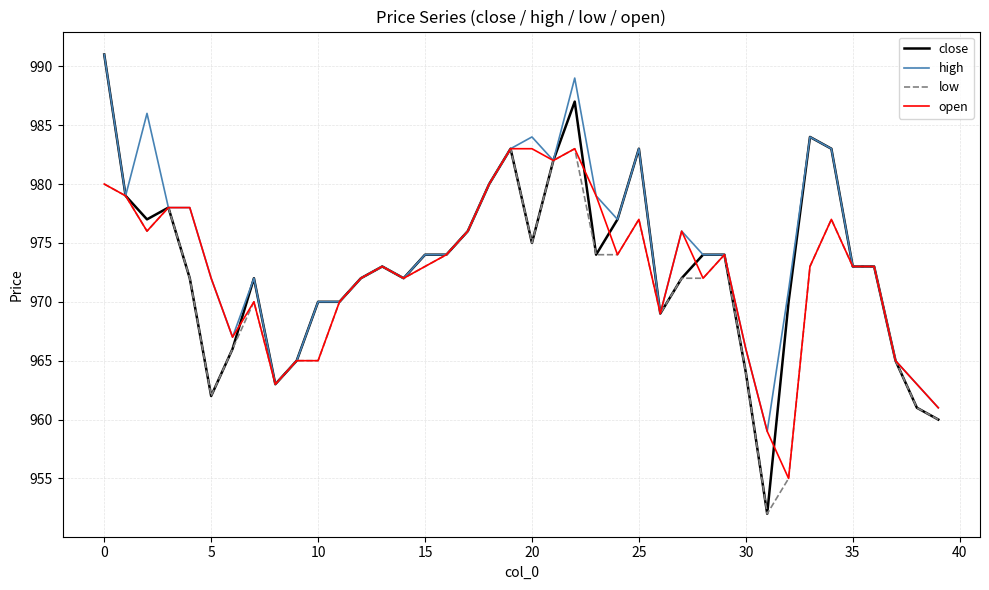

Which series has the largest range (max minus min)?

close